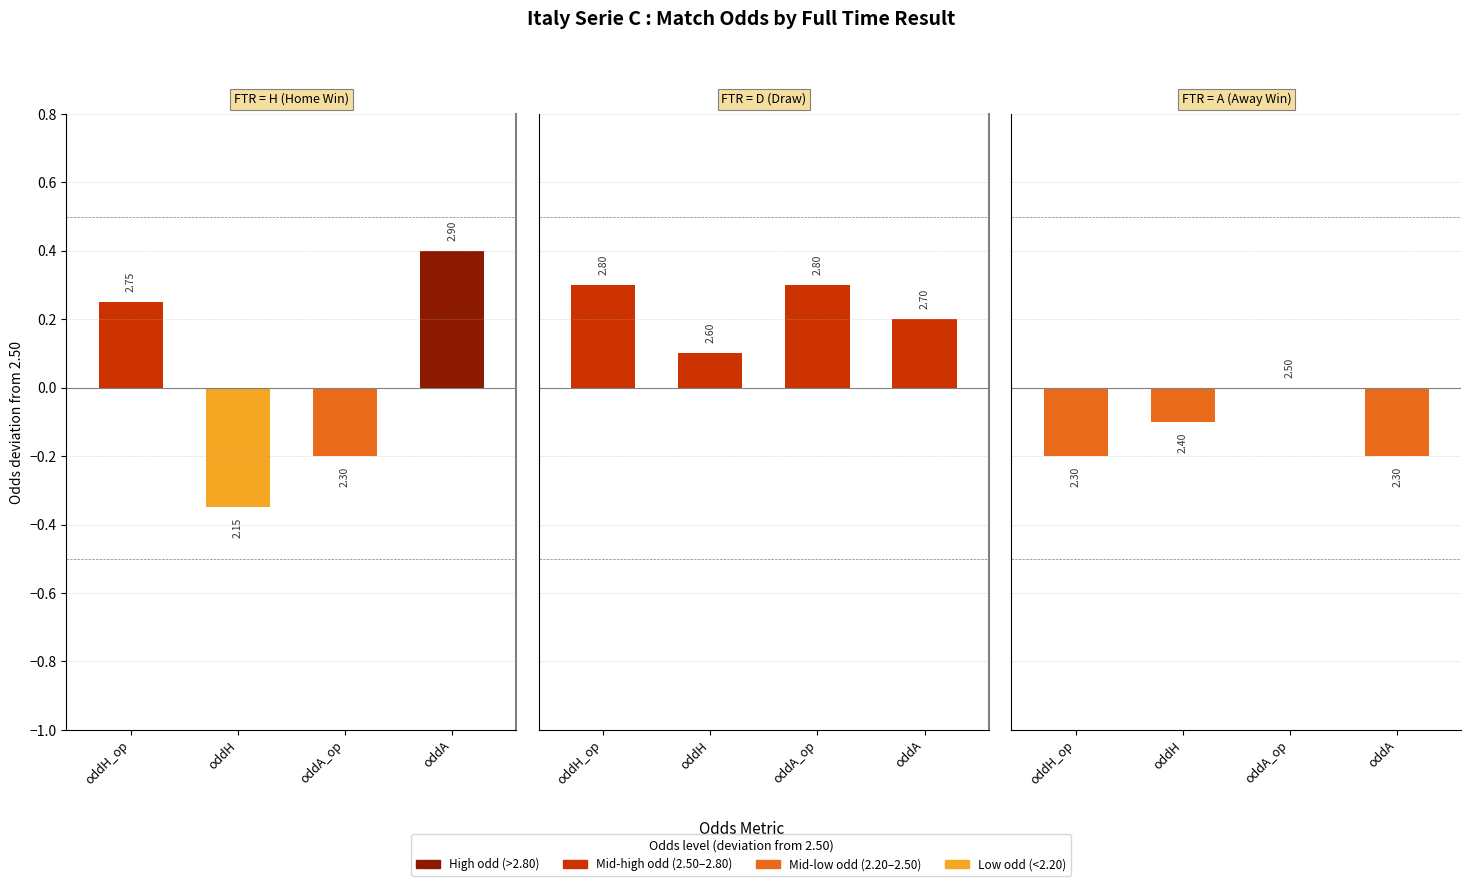

What is the spread (max minus min) of values at oddA_op?

0.5